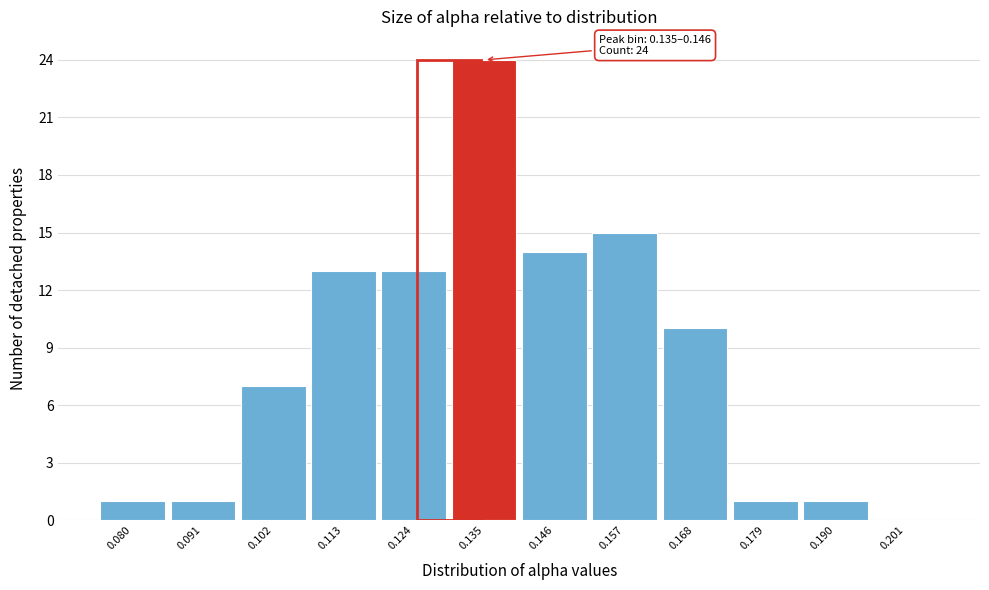

Reading right to left, what are all the values shown in this chart?

0.201=0	0.190=1	0.179=1	0.168=10	0.157=15	0.146=14	0.135=24	0.124=13	0.113=13	0.102=7	0.091=1	0.080=1